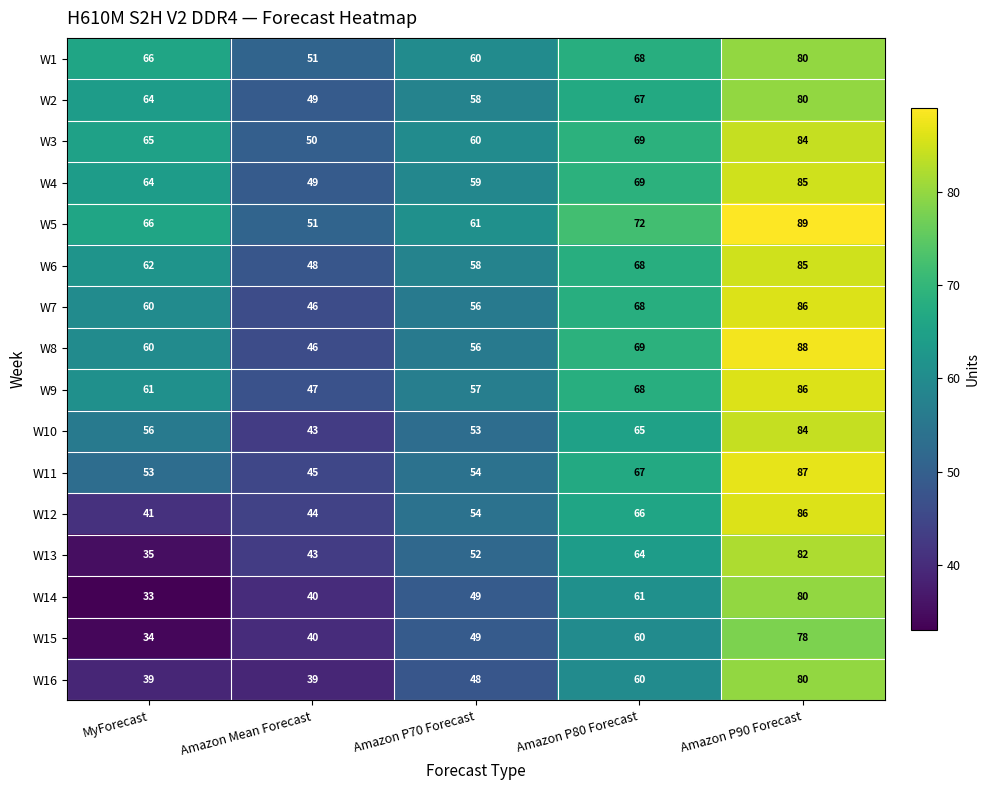

The value of W11 at MyForecast is 53. True or false?

True